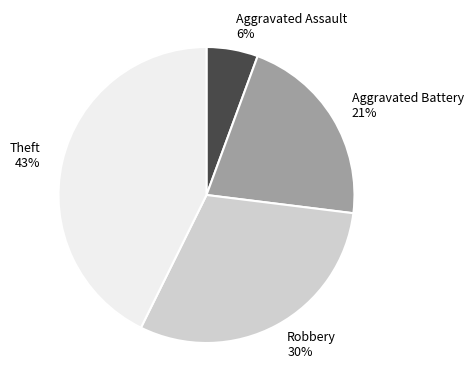

Which has a higher value, Robbery or Aggravated Assault?

Robbery